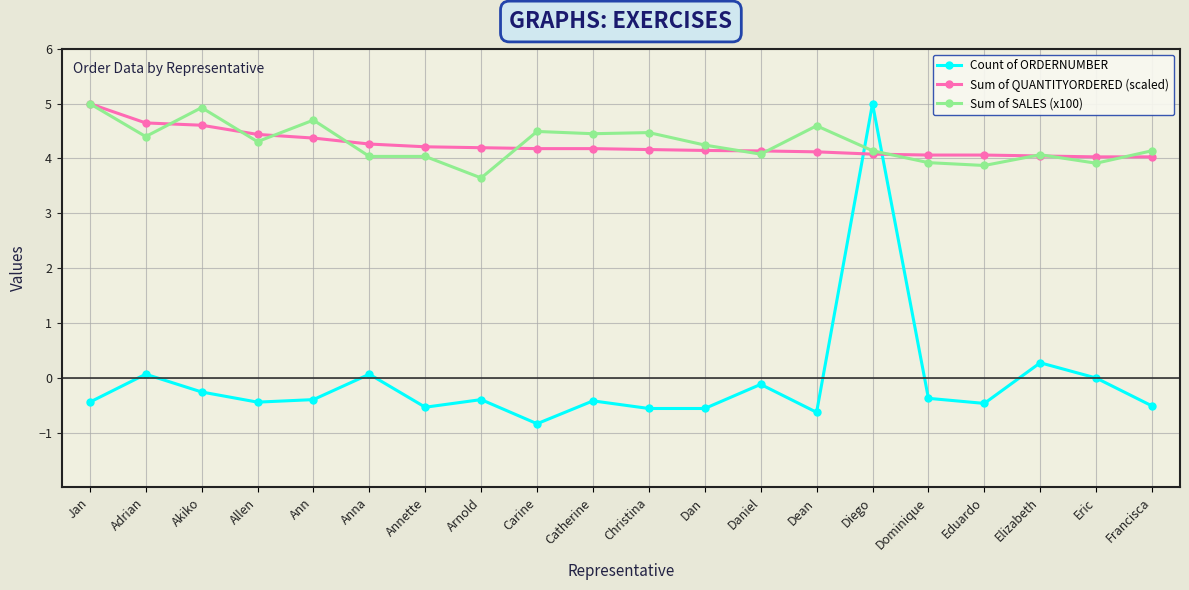

What is the value of the Sum of QUANTITYORDERED (scaled) point at the 7th from the left?

4.2